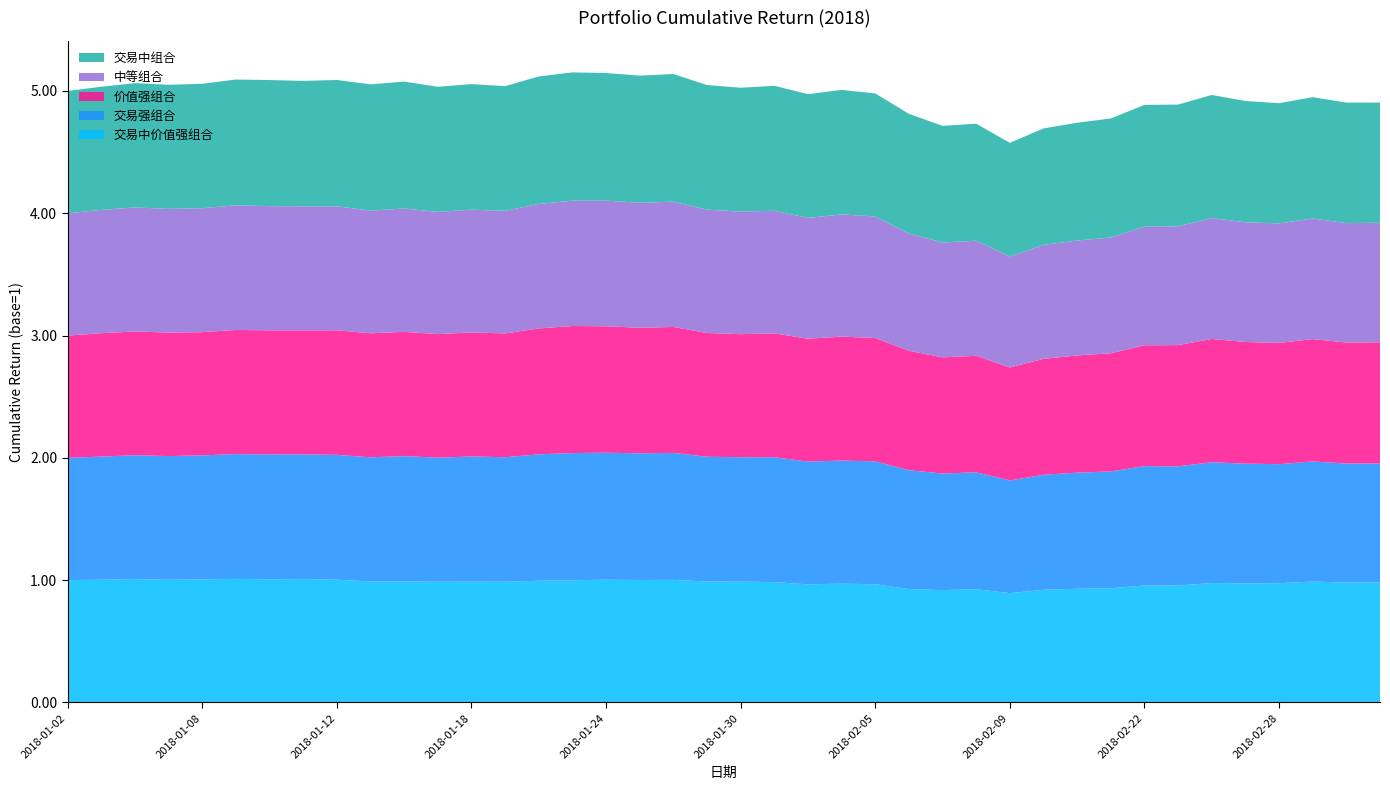

Reading left to right, what are all the values shown in this chart?

交易中价值强组合: 1.0	1.0	1.0	1.0	1.0	1.0	1.0	1.0	1.0	1.0	1.0	1.0	1.0	1.0	1.0	1.0	1.0	1.0	1.0	1.0	1.0	1.0	1.0	1.0	1.0	0.9	0.9	0.9	0.9	0.9	0.9	0.9	1.0	1.0	1.0	1.0	1.0	1.0	1.0	1.0
交易强组合: 1.0	1.0	1.0	1.0	1.0	1.0	1.0	1.0	1.0	1.0	1.0	1.0	1.0	1.0	1.0	1.0	1.0	1.0	1.0	1.0	1.0	1.0	1.0	1.0	1.0	1.0	1.0	1.0	0.9	0.9	0.9	1.0	1.0	1.0	1.0	1.0	1.0	1.0	1.0	1.0
价值强组合: 1.0	1.0	1.0	1.0	1.0	1.0	1.0	1.0	1.0	1.0	1.0	1.0	1.0	1.0	1.0	1.0	1.0	1.0	1.0	1.0	1.0	1.0	1.0	1.0	1.0	1.0	1.0	1.0	0.9	0.9	1.0	1.0	1.0	1.0	1.0	1.0	1.0	1.0	1.0	1.0
中等组合: 1.0	1.0	1.0	1.0	1.0	1.0	1.0	1.0	1.0	1.0	1.0	1.0	1.0	1.0	1.0	1.0	1.0	1.0	1.0	1.0	1.0	1.0	1.0	1.0	1.0	1.0	0.9	0.9	0.9	0.9	0.9	0.9	1.0	1.0	1.0	1.0	1.0	1.0	1.0	1.0
交易中组合: 1.0	1.0	1.0	1.0	1.0	1.0	1.0	1.0	1.0	1.0	1.0	1.0	1.0	1.0	1.0	1.0	1.0	1.0	1.0	1.0	1.0	1.0	1.0	1.0	1.0	1.0	1.0	1.0	0.9	1.0	1.0	1.0	1.0	1.0	1.0	1.0	1.0	1.0	1.0	1.0